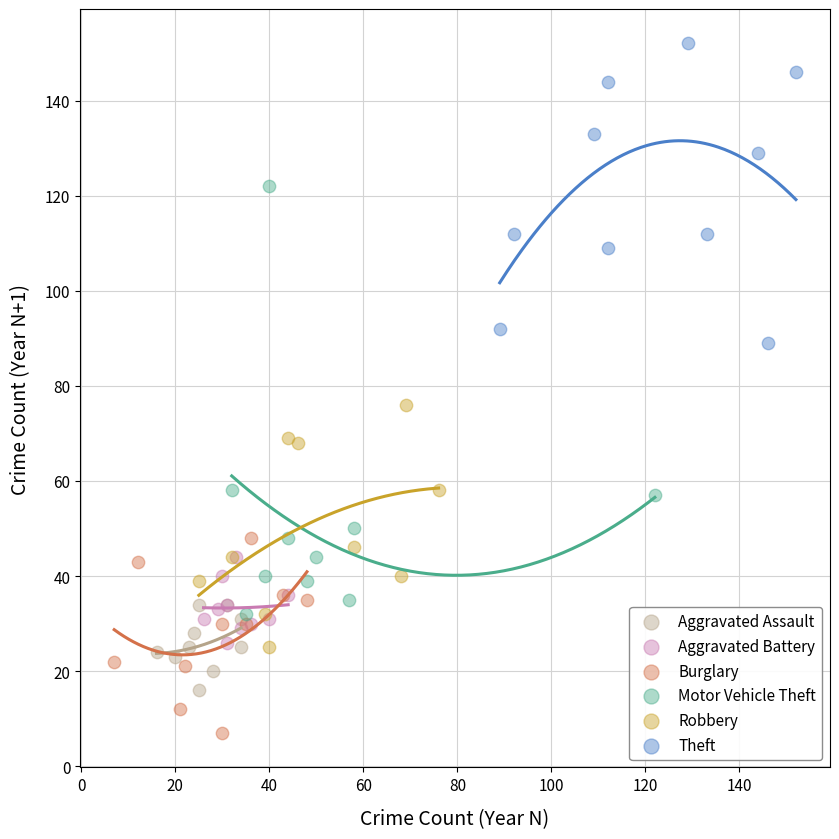

Which series contains the lowest Y value?

Burglary